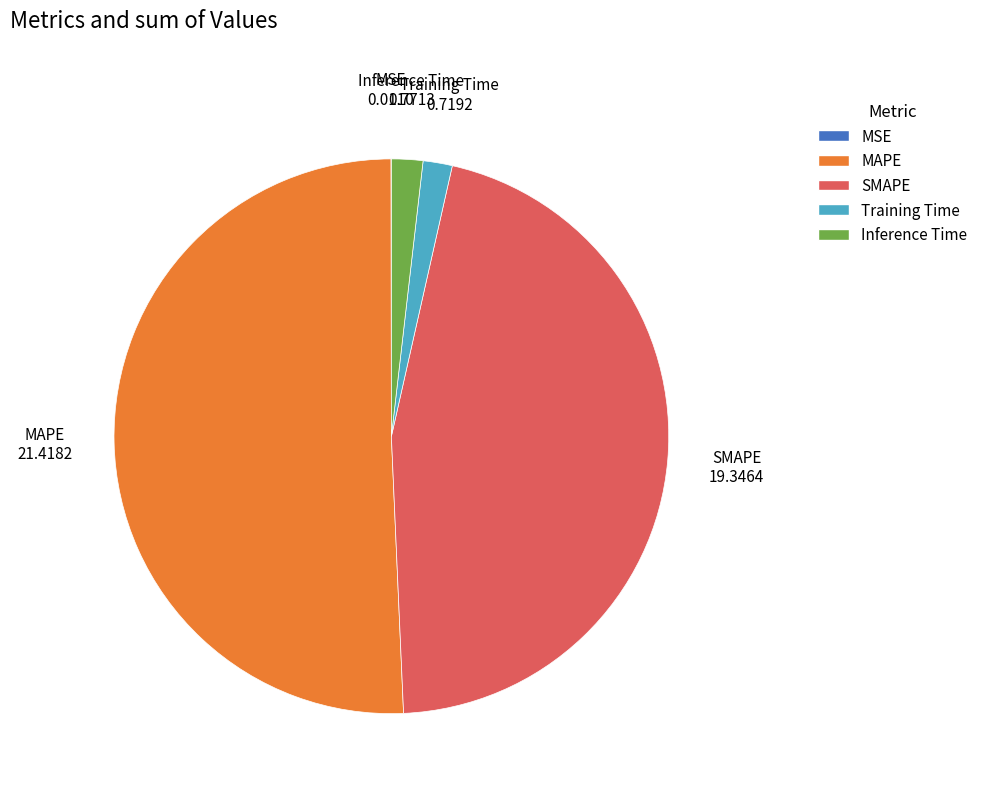

Which category has the biggest portion of the pie?

MAPE